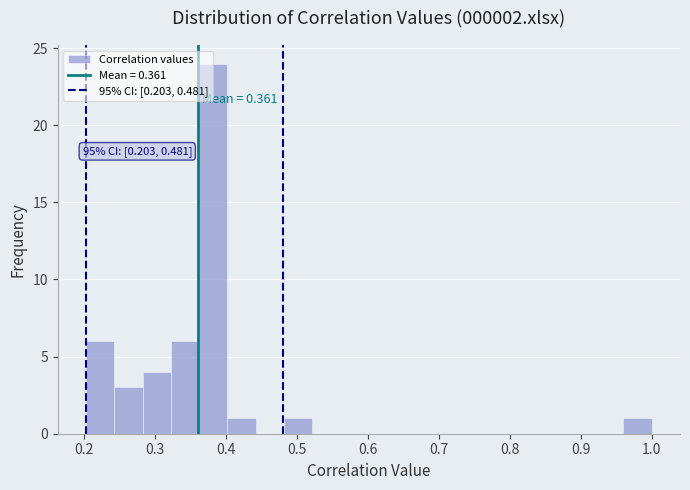

Read against the x-axis, roughly where is the centre of the tallest bar?

0.38